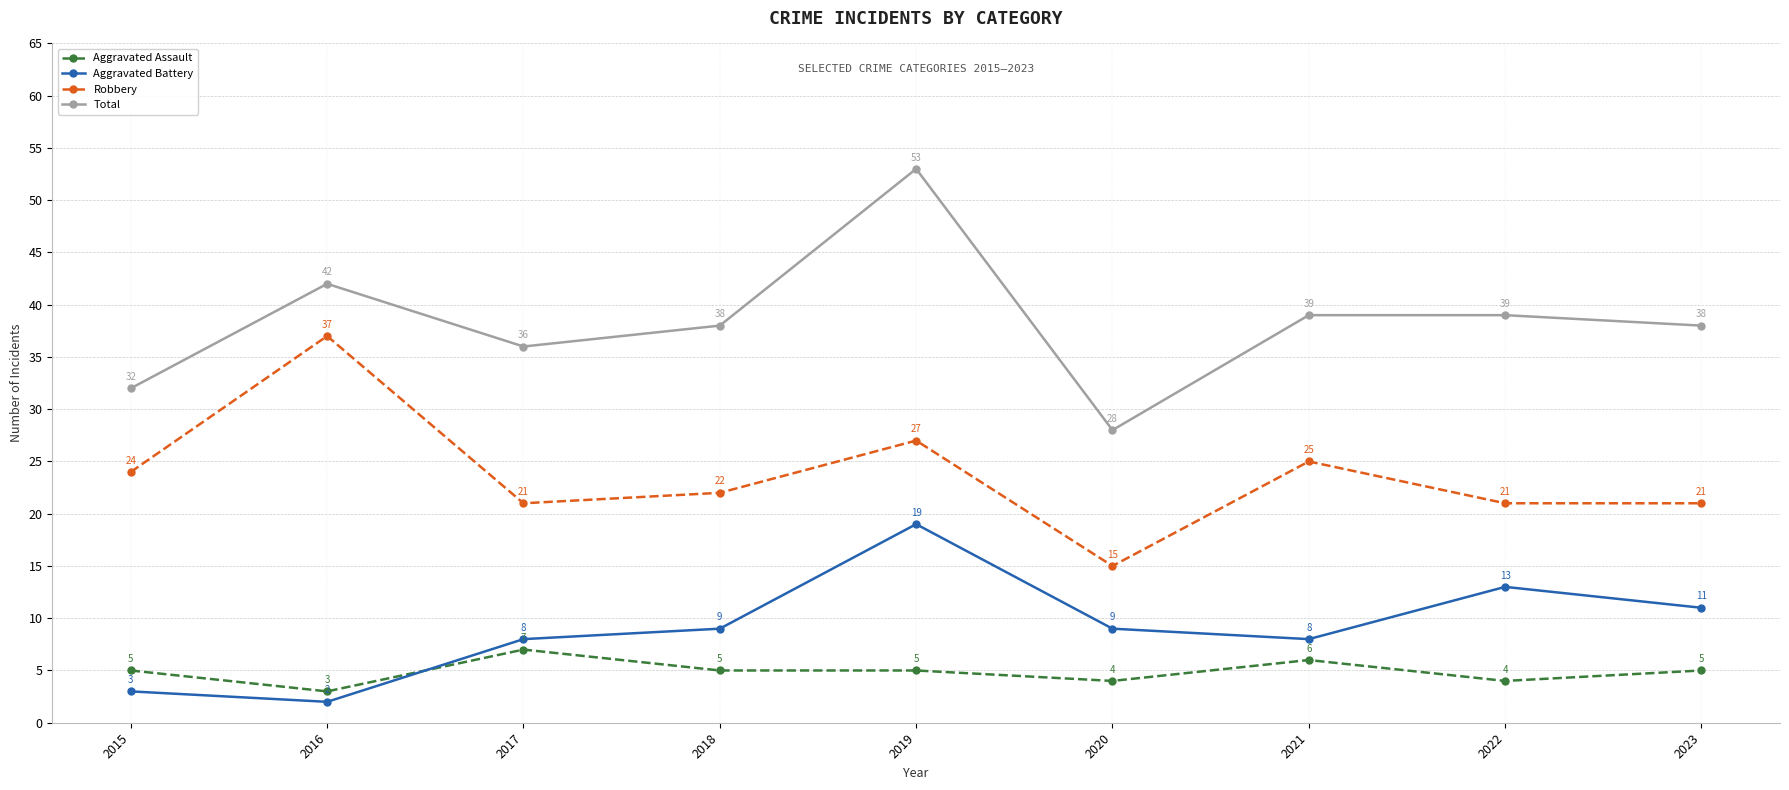

What is the difference between the second highest and minimum values in the Total series?

14